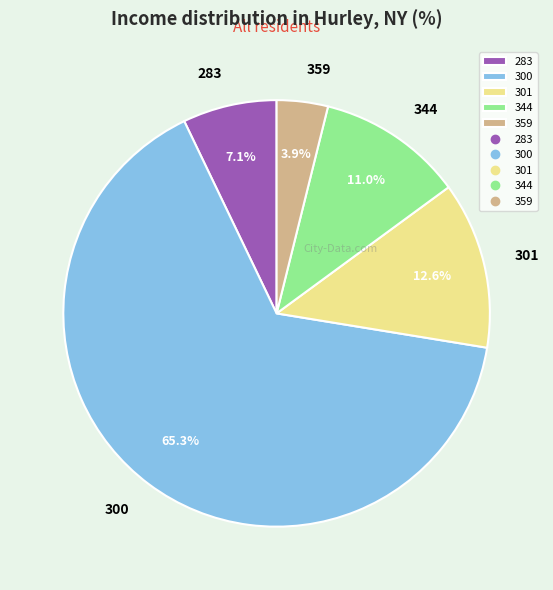

Which category has the smallest portion of the pie?

359